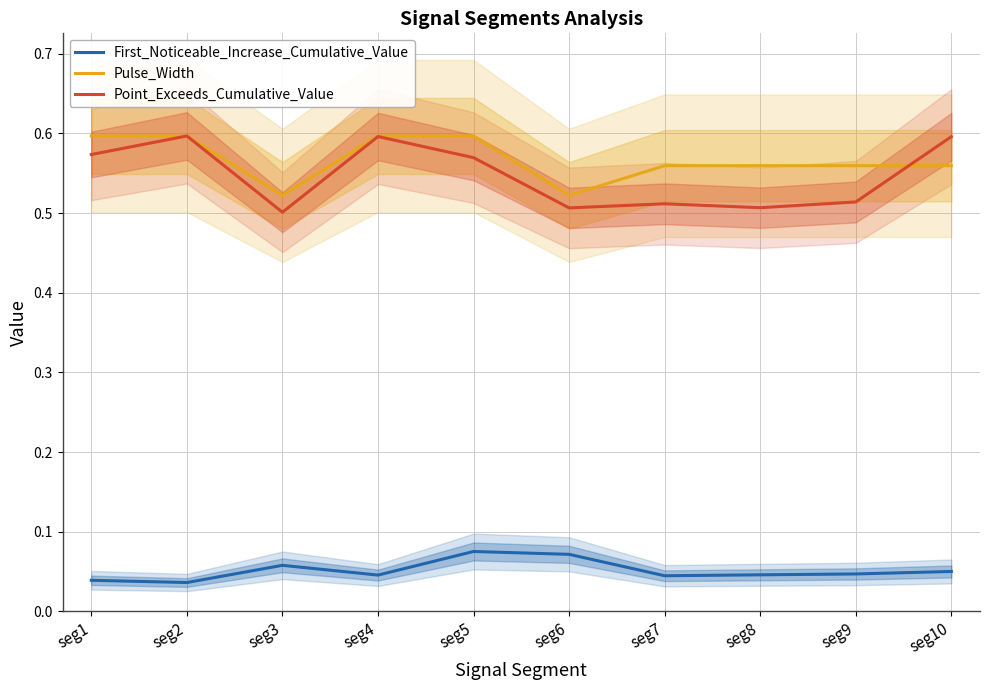

Reading left to right, extract all data points from this chart.

First_Noticeable_Increase_Cumulative_Value: 0.0	0.0	0.1	0.0	0.1	0.1	0.0	0.0	0.0	0.1
Pulse_Width: 0.6	0.6	0.5	0.6	0.6	0.5	0.6	0.6	0.6	0.6
Point_Exceeds_Cumulative_Value: 0.6	0.6	0.5	0.6	0.6	0.5	0.5	0.5	0.5	0.6